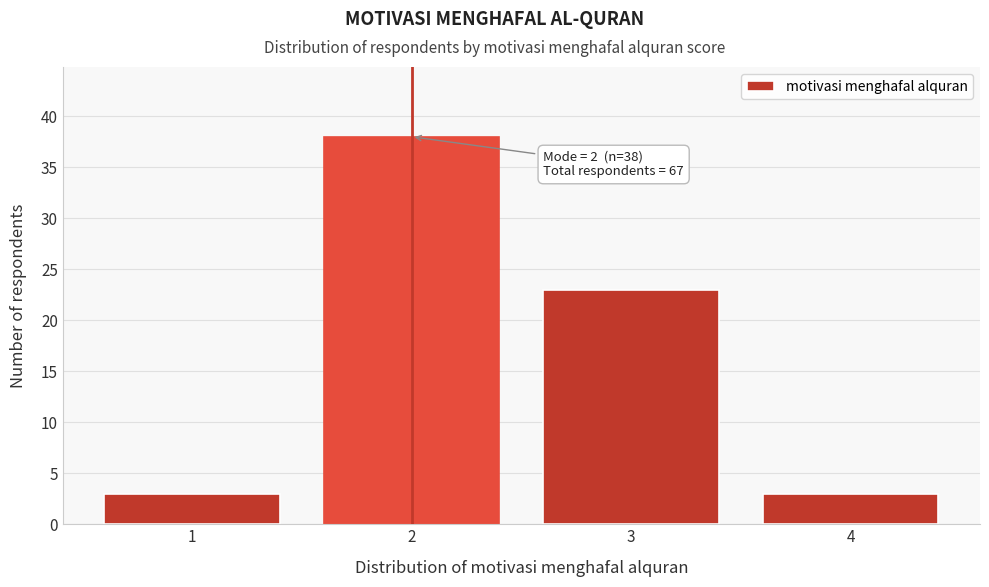

Over which range of the x-axis is the bar tallest?

1.5 to 2.5